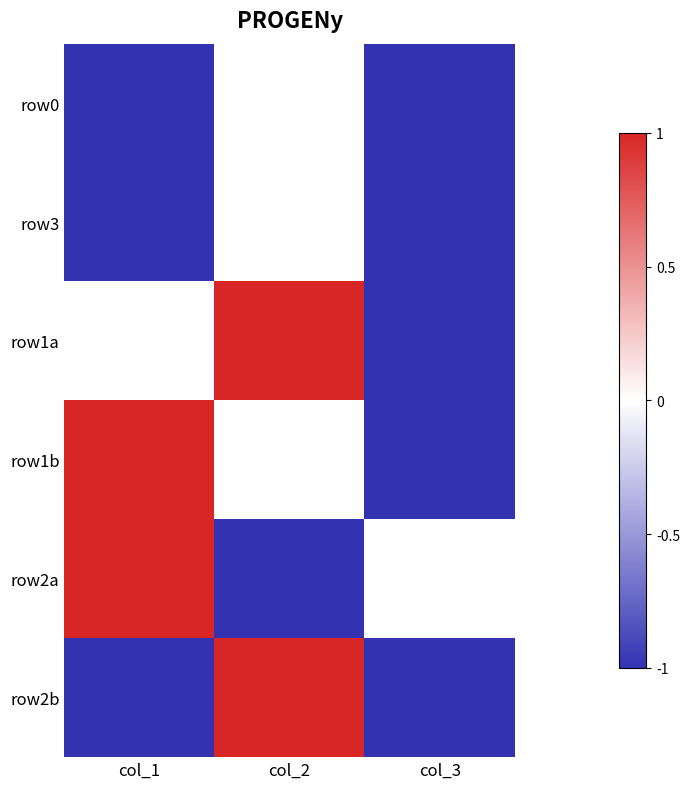

Reading right to left, extract all data points from this chart.

row0: col_3=-1	col_2=0	col_1=-1
row3: col_3=-1	col_2=0	col_1=-1
row1a: col_3=-1	col_2=1	col_1=0
row1b: col_3=-1	col_2=0	col_1=1
row2a: col_3=0	col_2=-1	col_1=1
row2b: col_3=-1	col_2=1	col_1=-1